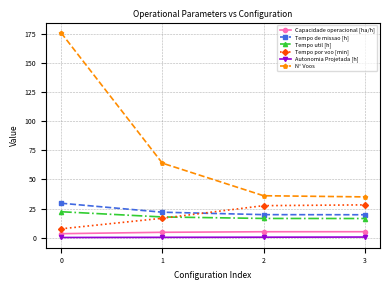

Does the chart have visible grid lines?

Yes